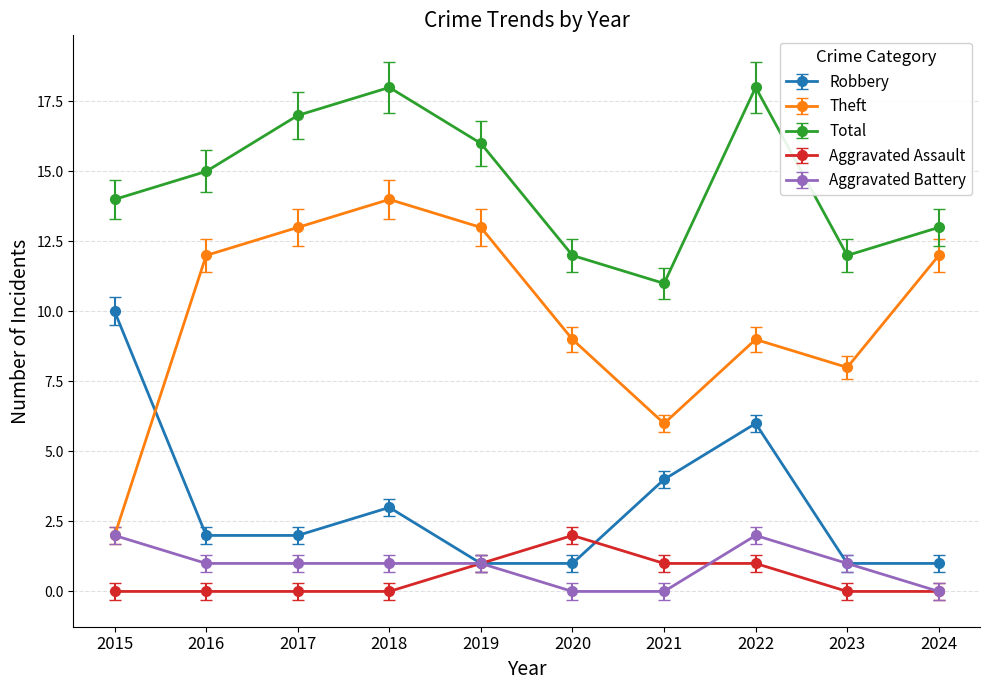

In Total, how many points are lower than both neighbors (excluding endpoints)?

2